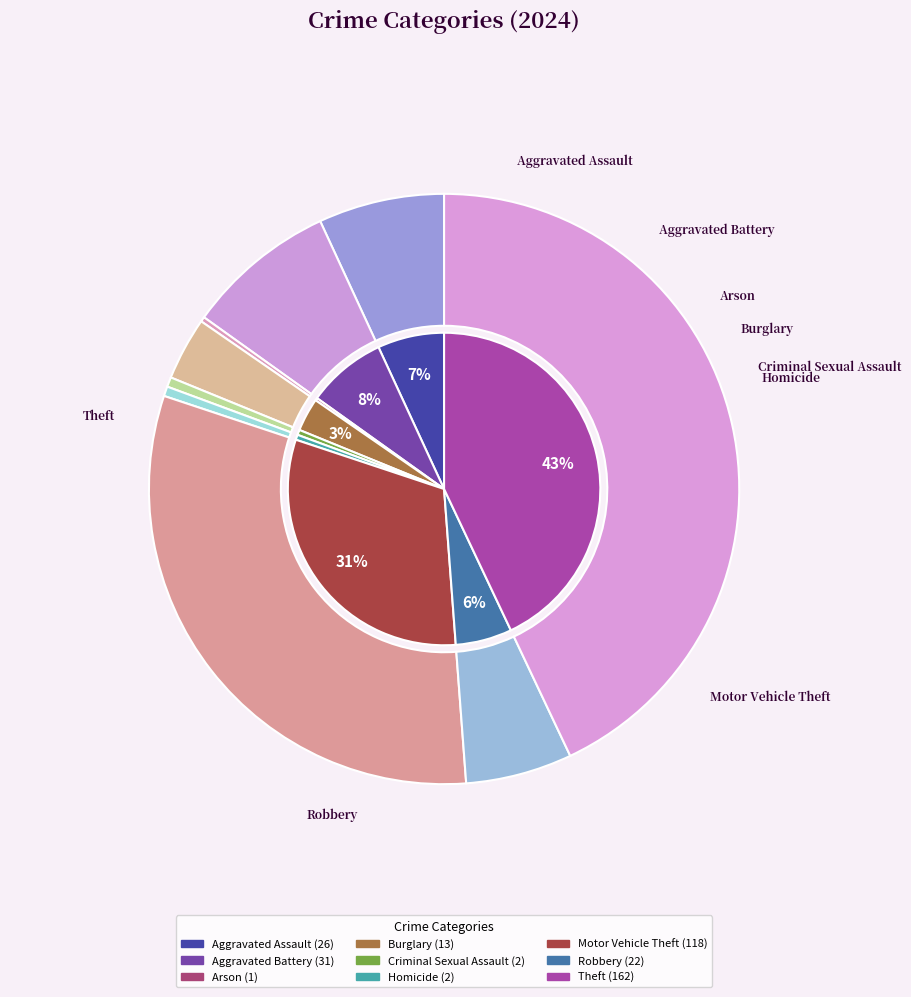

Combined, do Arson and Robbery account for over 50%?

No